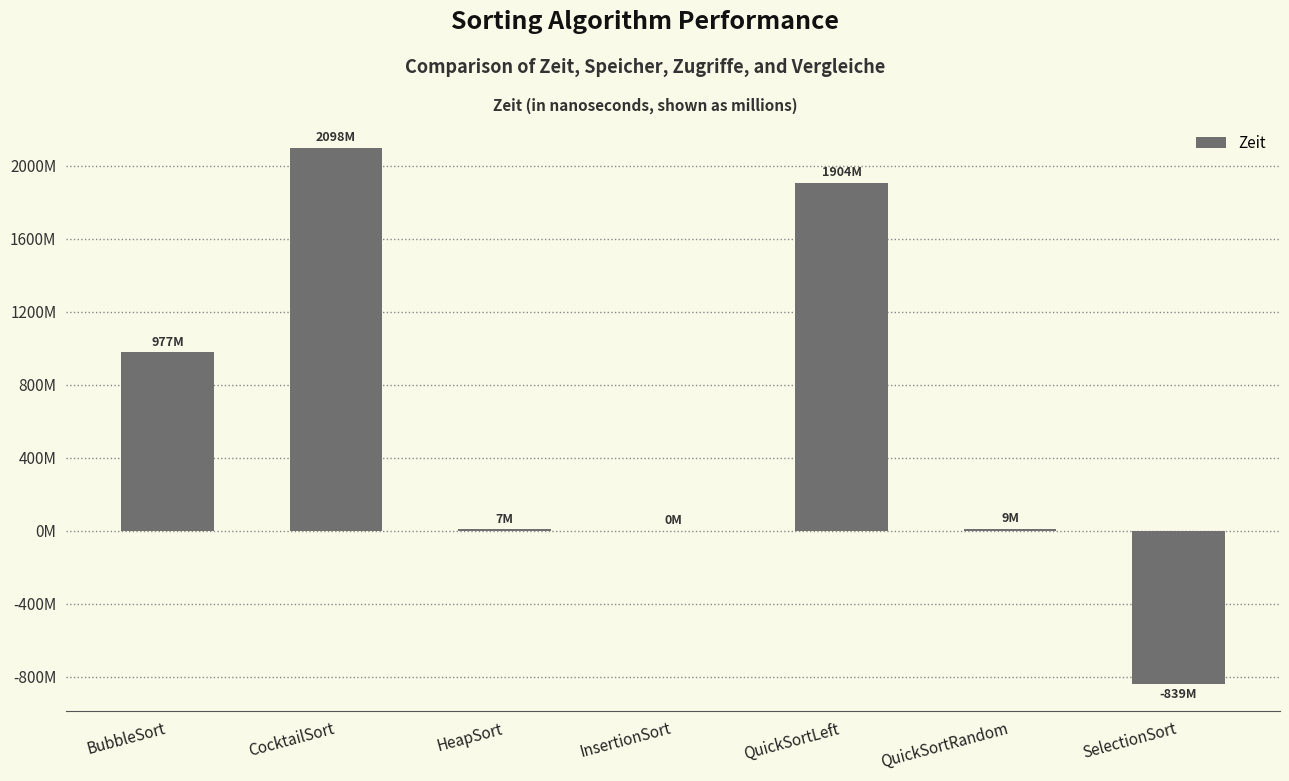

How many values are above zero?

6